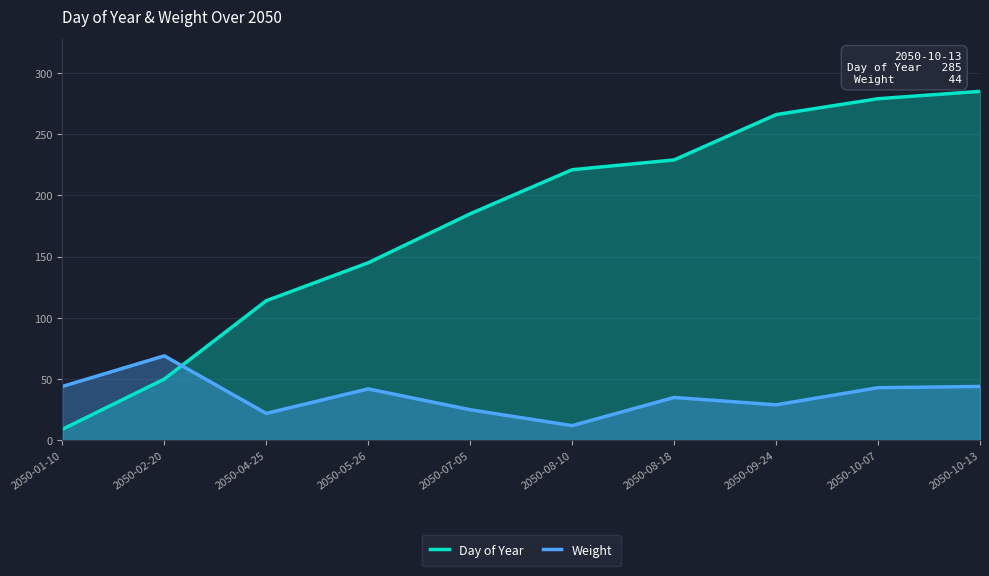

What is the label of the 5th point from the left?

2050-07-05